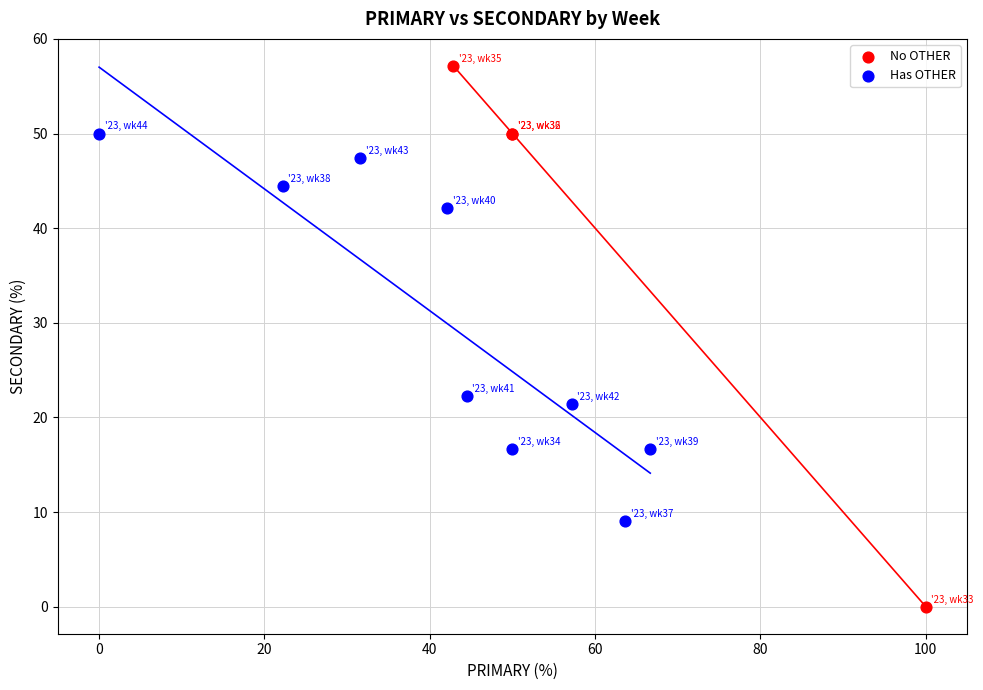

Which series has the largest Y range (max minus min)?

No OTHER